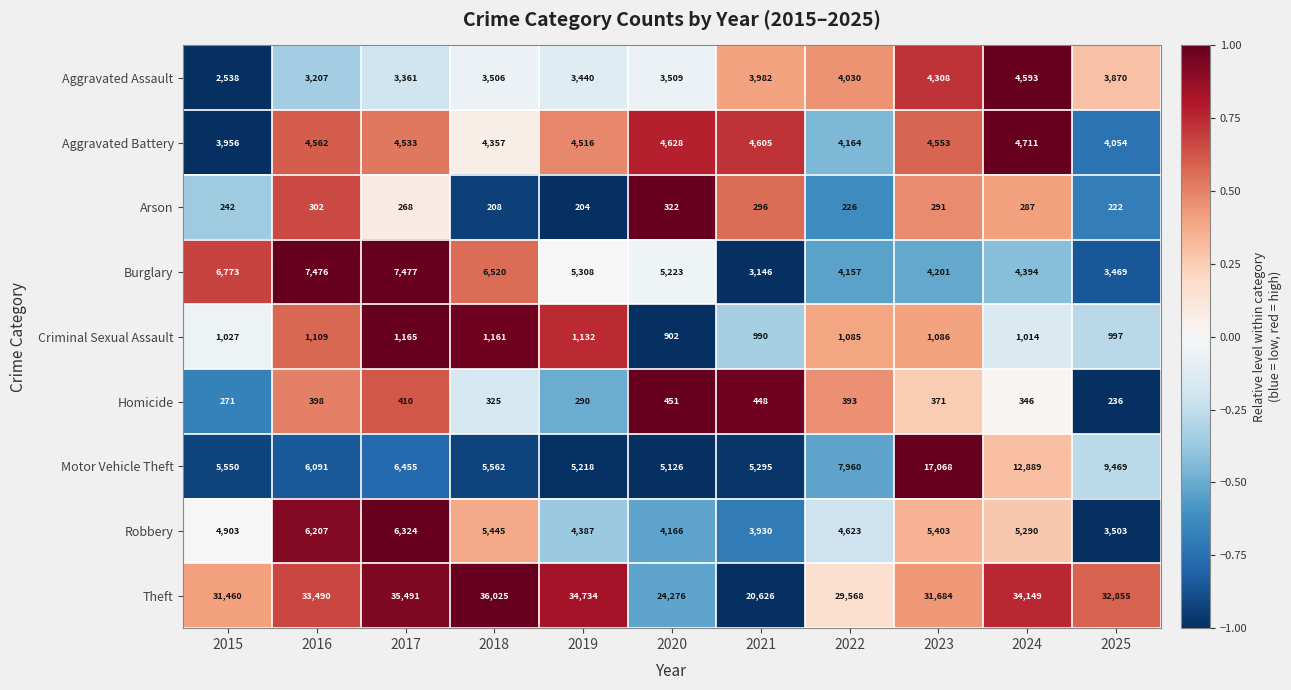

How many categories are shown in the chart?

11